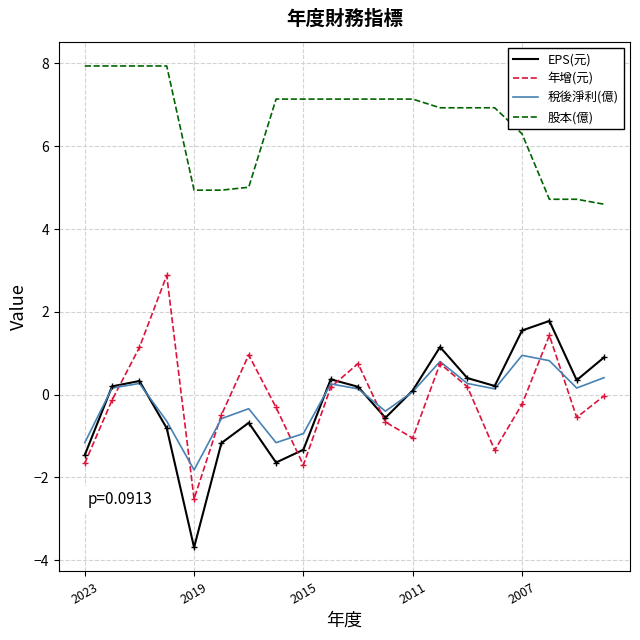

What is the maximum value shown in the chart?

7.9